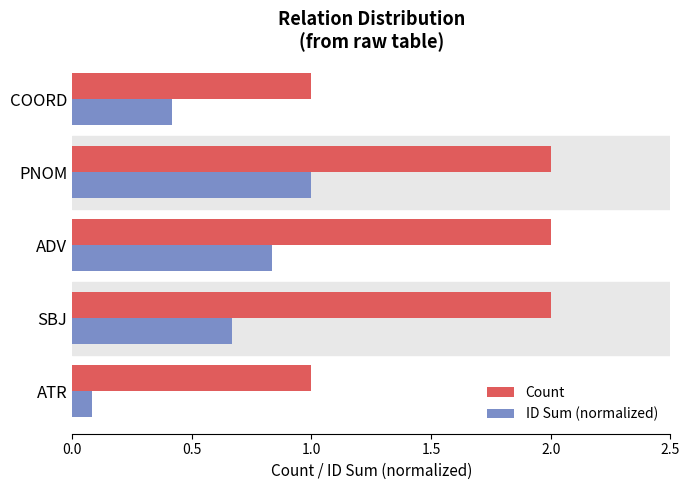

What is the average value of the ID Sum (normalized) series?

0.6